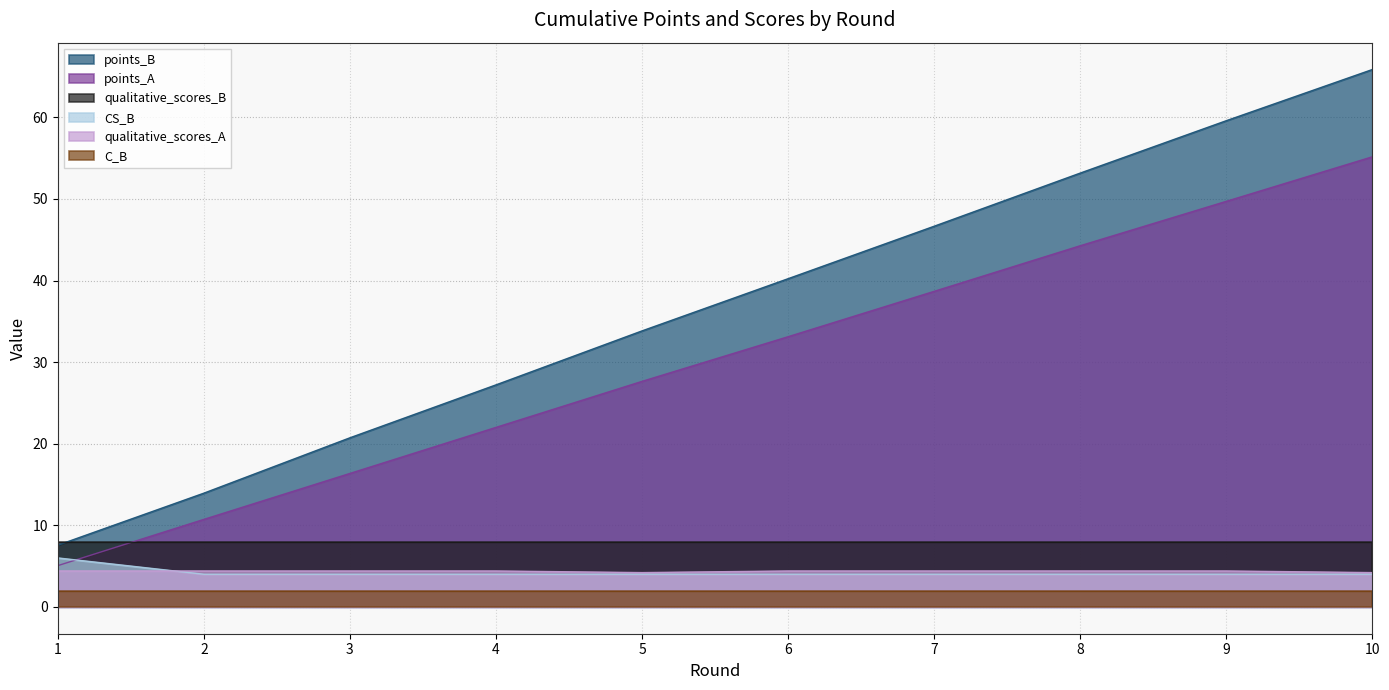

What is the value of the CS_B point at the 2nd from the left?

4.0